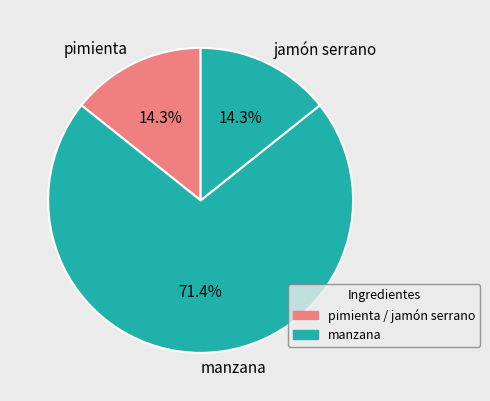

Which category accounts for the majority?

manzana